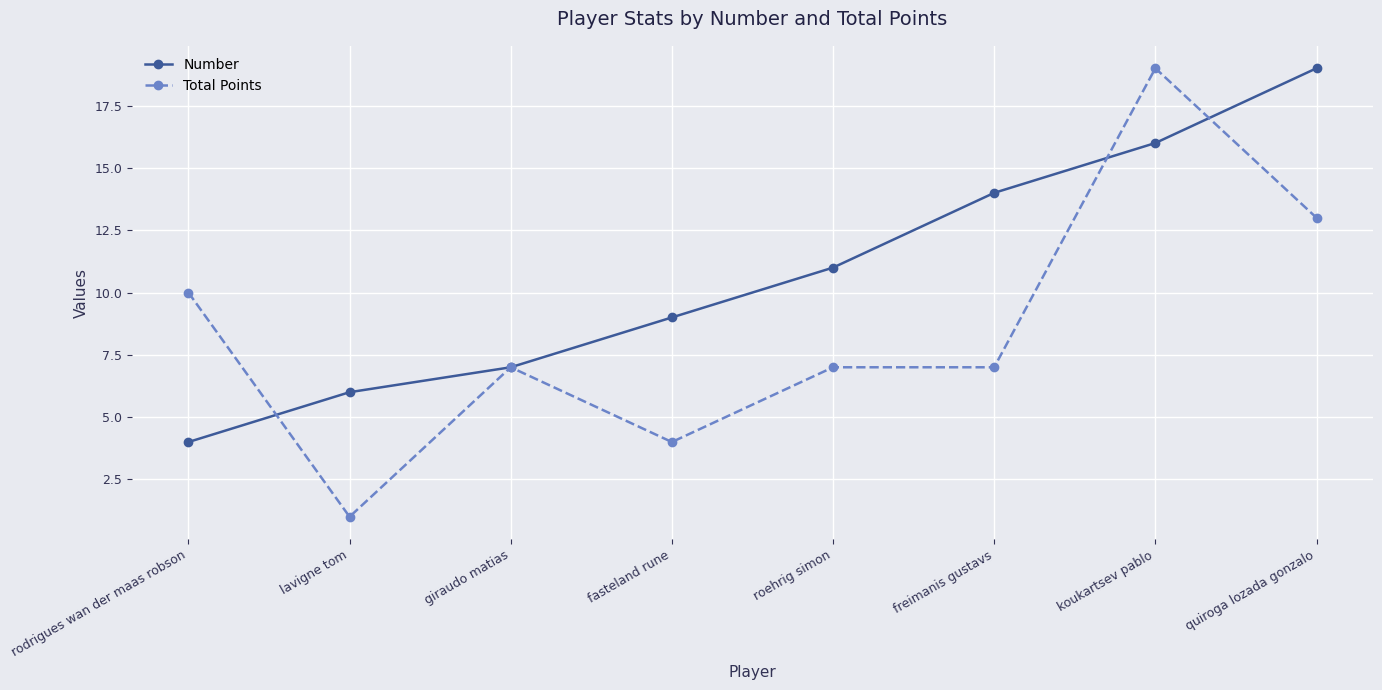

How many Total Points values are between 7 and 13?

5